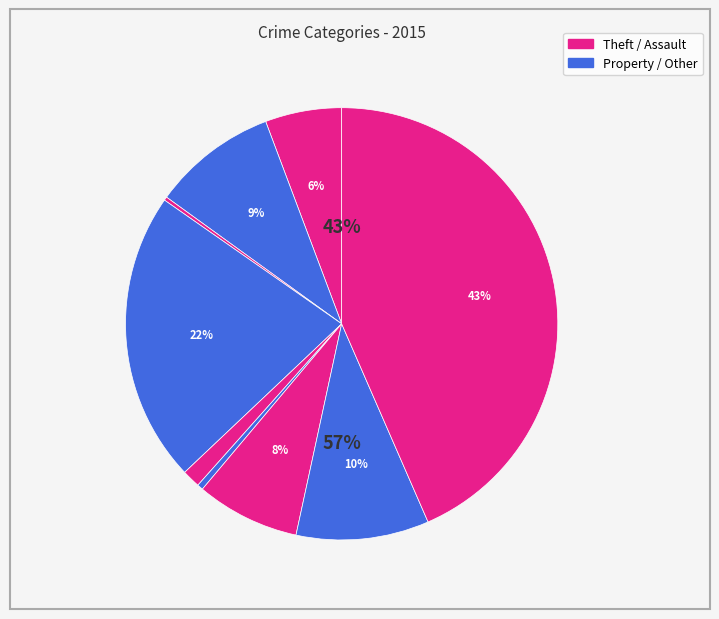

What percentage is the Burglary slice, to the nearest percent?

22%